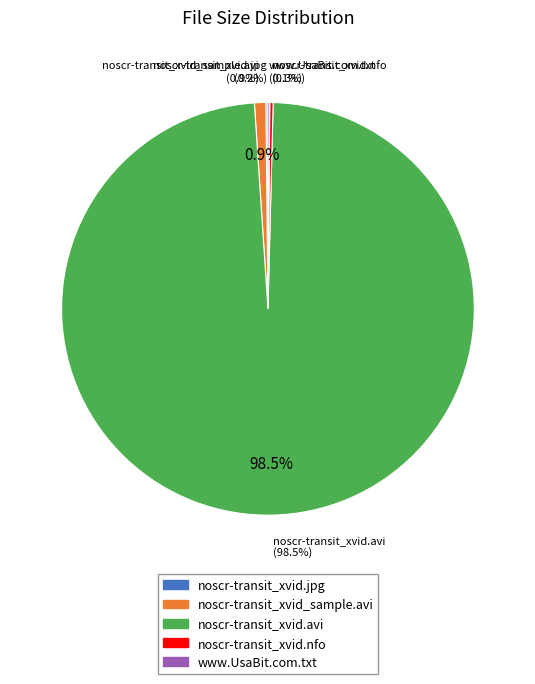

Is Proof/noscr-transit_xvid.jpg the majority of the pie?

No